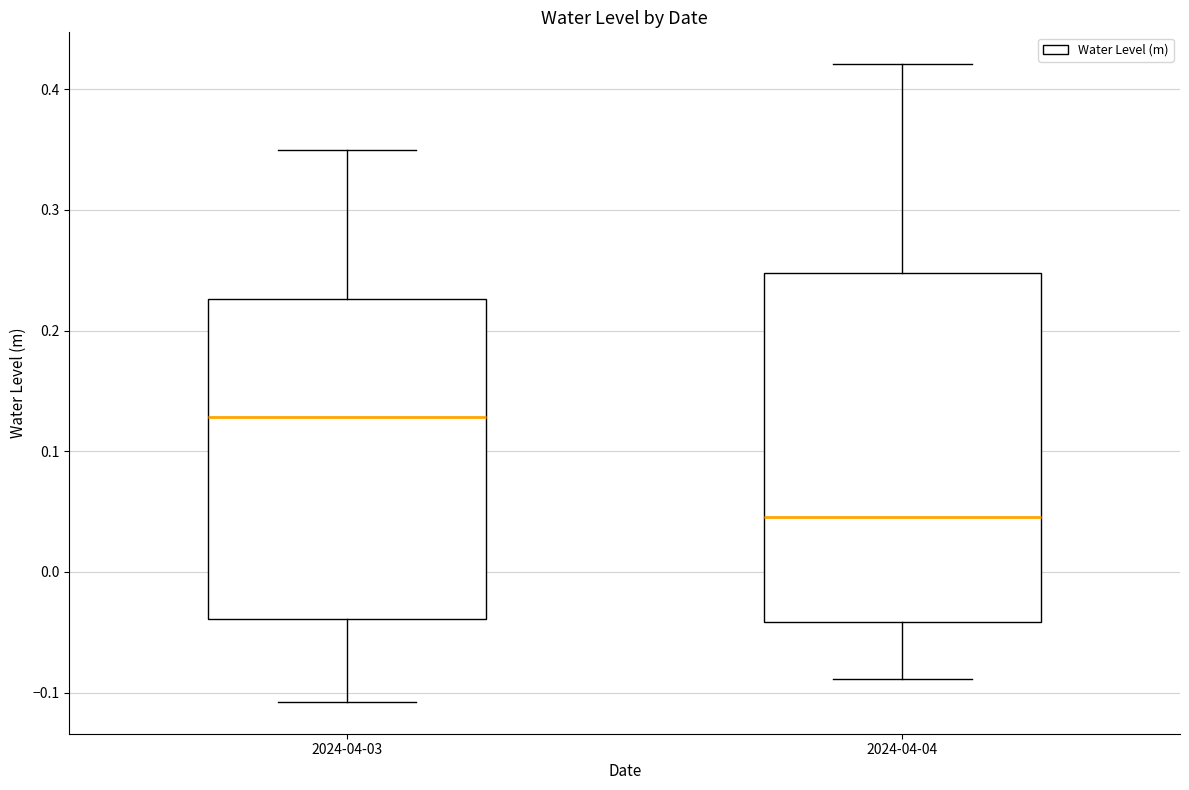

Where does the upper whisker of the box for 2024-04-04 end on the y-axis? The values are not printed on the chart, so give them approximately, as read against the axis.

0.42